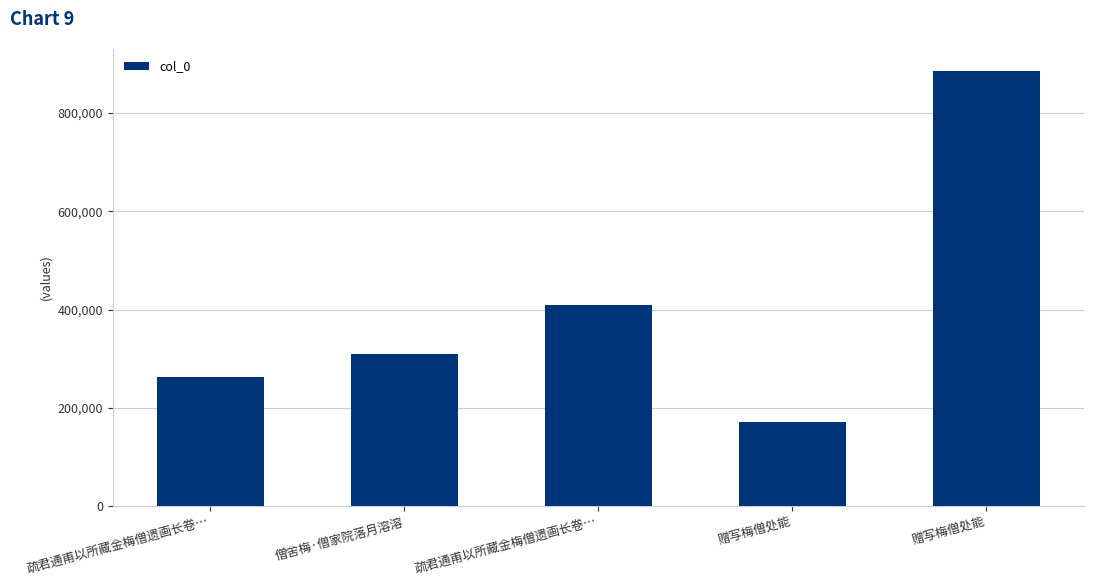

Rank the categories by value from lowest to highest.

赠写梅僧处能, 疏君通甫以所藏金梅僧遗画长卷…, 僧舍梅·僧家院落月溶溶, 疏君通甫以所藏金梅僧遗画长卷…, 赠写梅僧处能